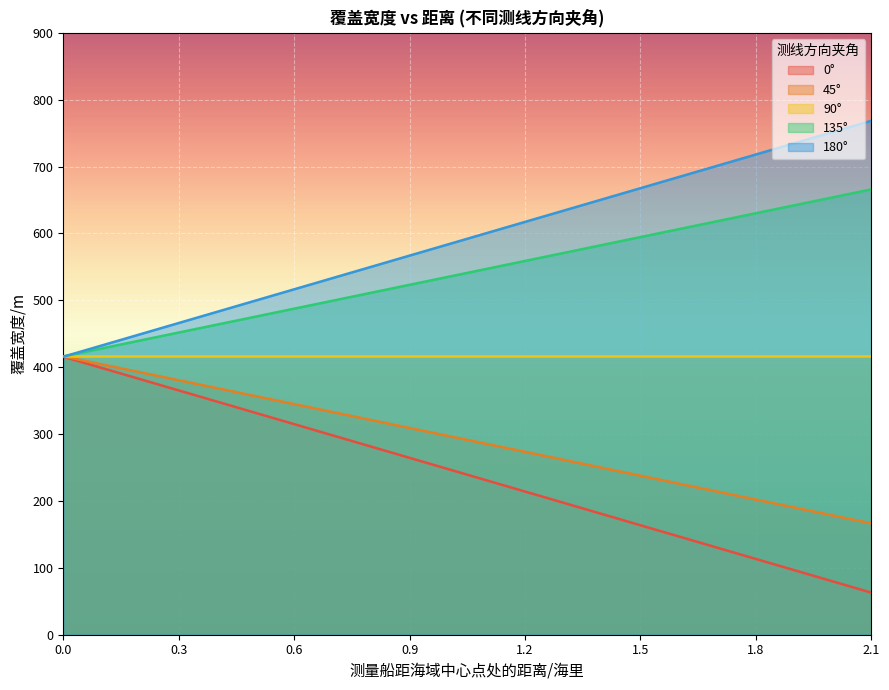

How many intersections are there between 45° and 180°?

1